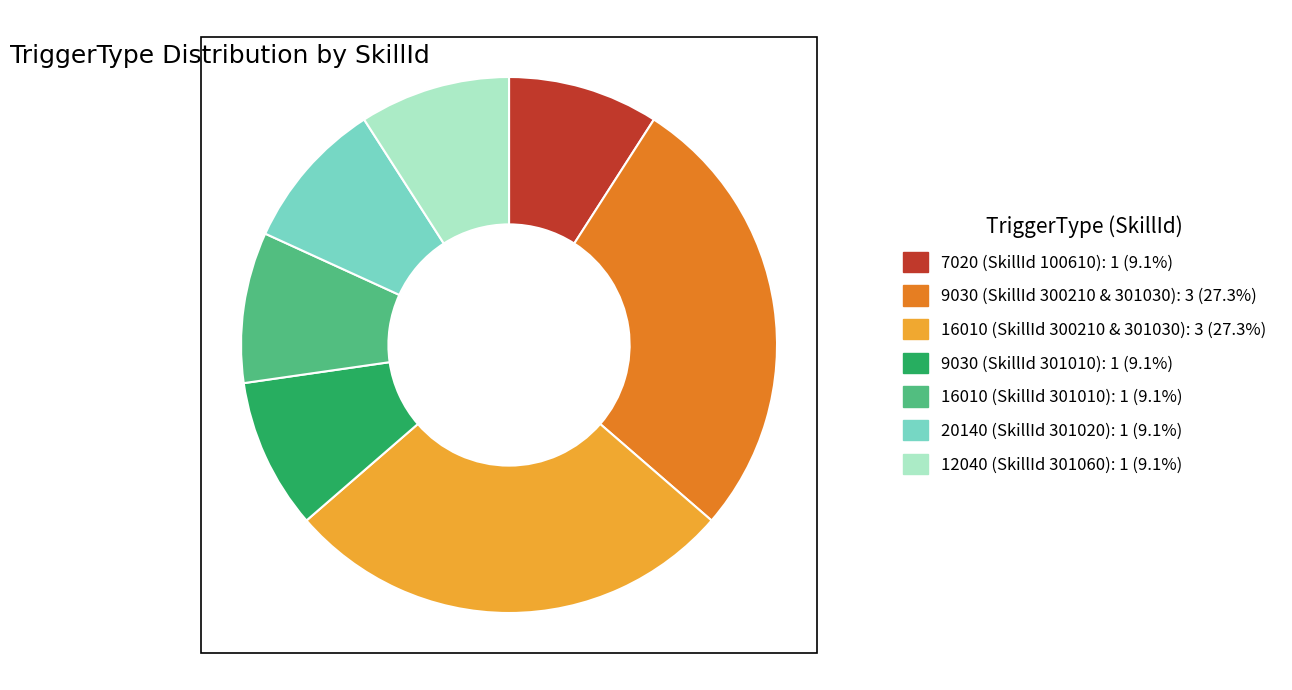

Is there a majority slice in this chart?

No